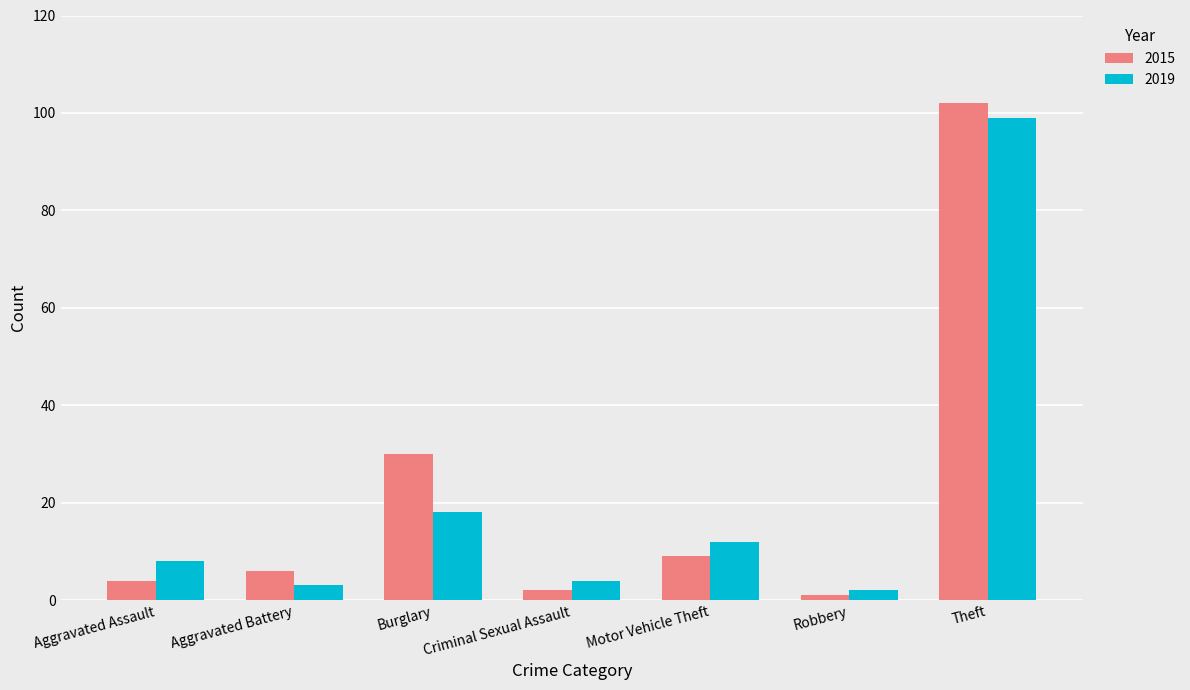

List the labels in order of 2015 value, smallest first.

Robbery, Criminal Sexual Assault, Aggravated Assault, Aggravated Battery, Motor Vehicle Theft, Burglary, Theft